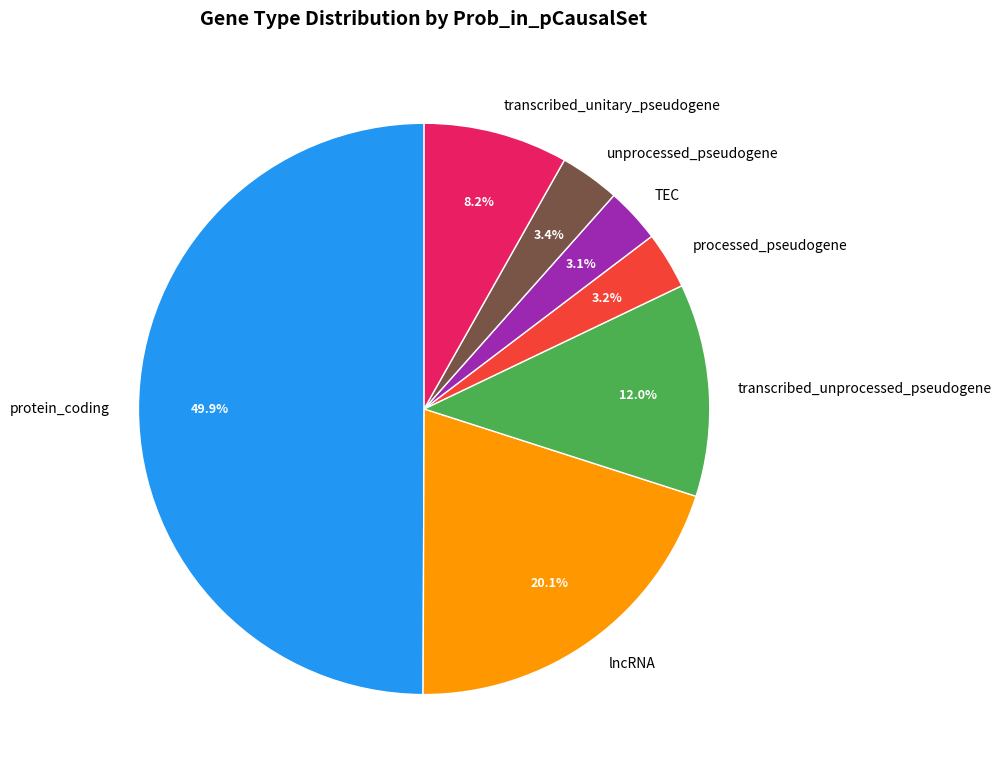

Which category has the biggest portion of the pie?

protein_coding